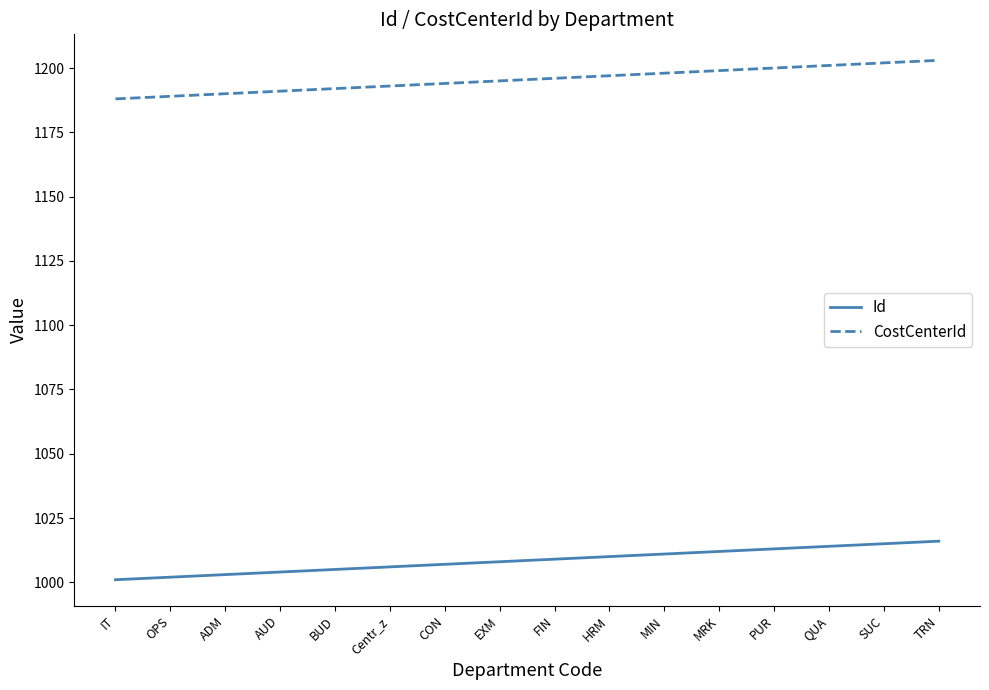

What is the maximum value shown in the chart?

1203